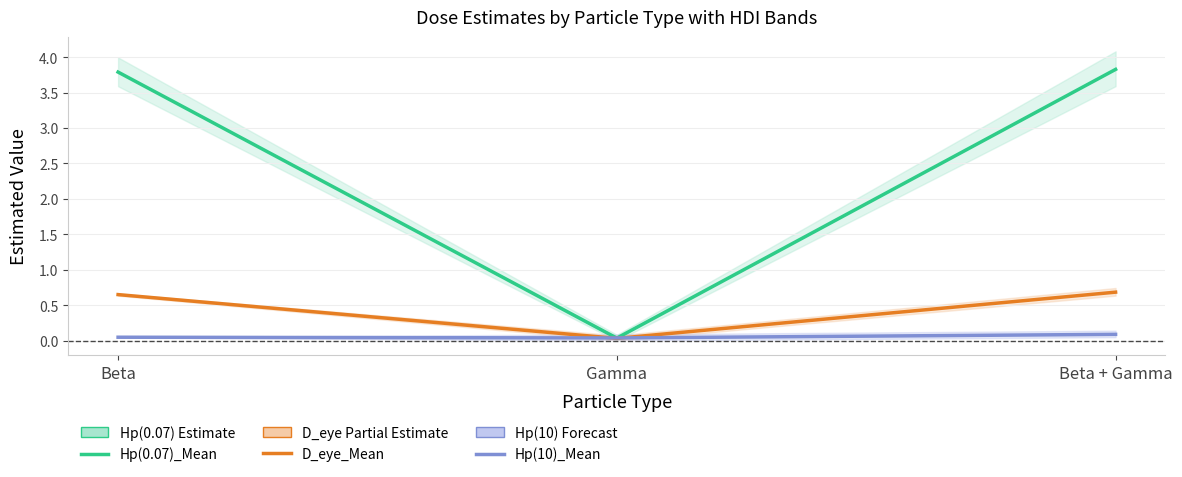

Between Beta and Beta + Gamma, which series saw the biggest shift?

Hp(10)_Mean